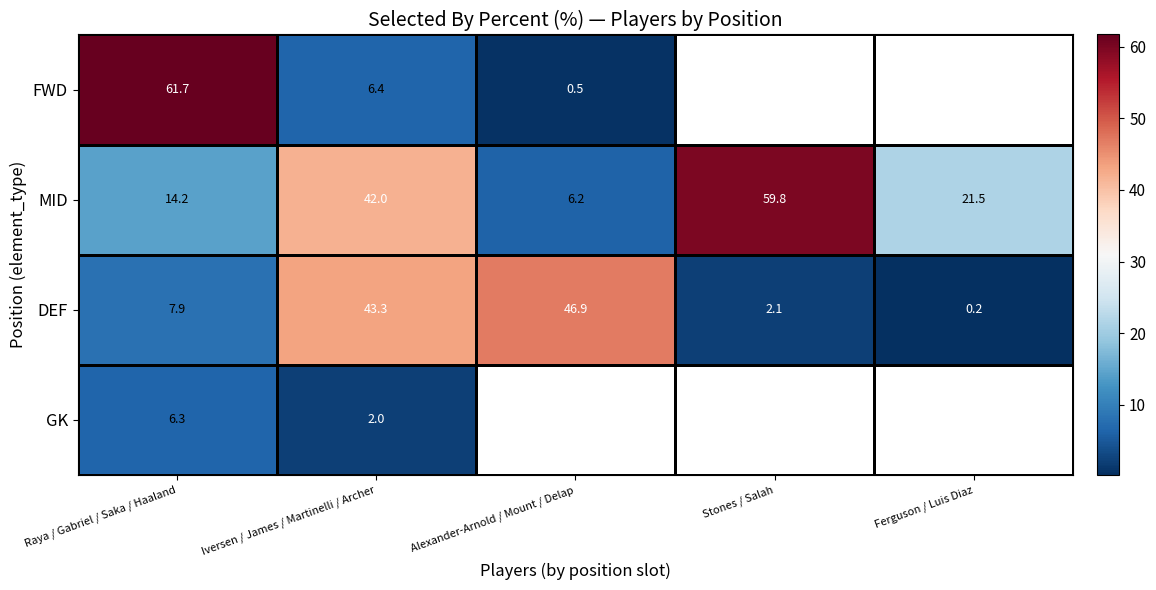

Is the value of FWD at Iversen / James / Martinelli / Archer greater than the value of MID at Stones / Salah?

No